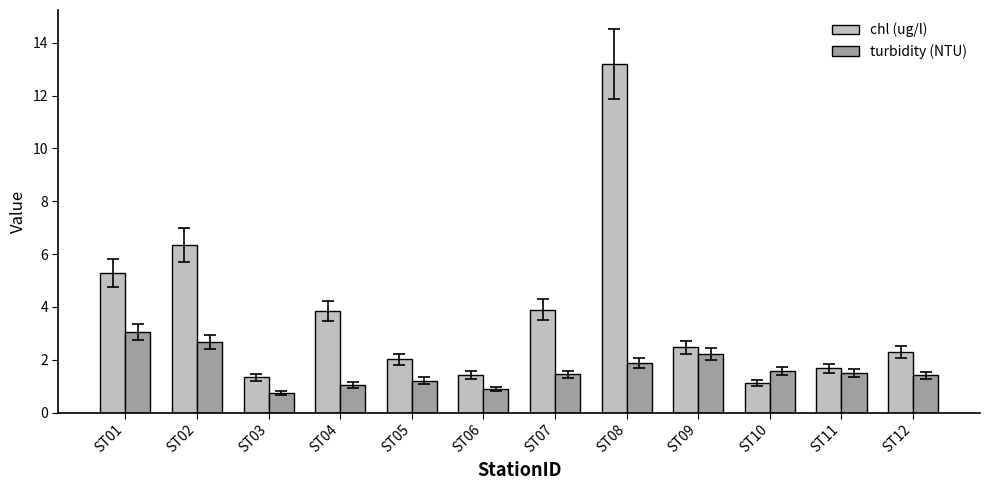

What is the difference between the maximum and minimum values in the turbidity (NTU) series?

2.3